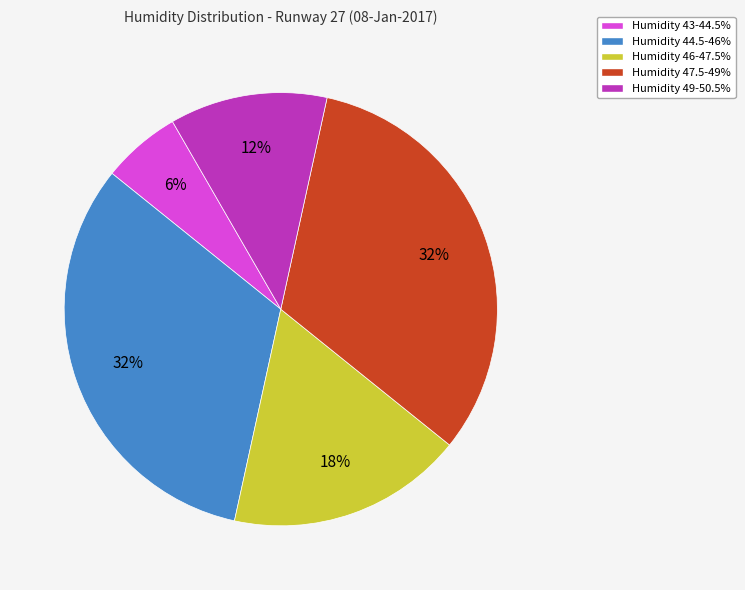

Approximately how many times larger is the value at Humidity 49-50.5% compared to Humidity 43-44.5%?

2.0